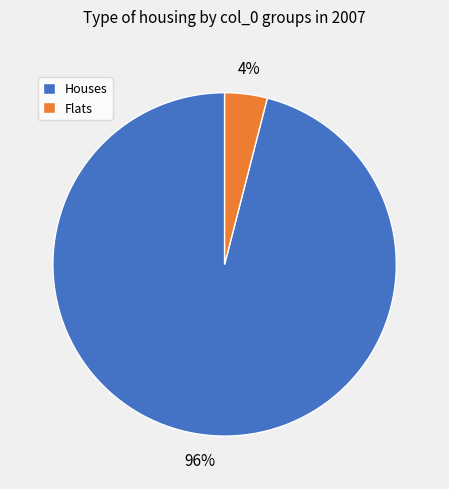

To the nearest percent, what is the average slice percentage?

50%